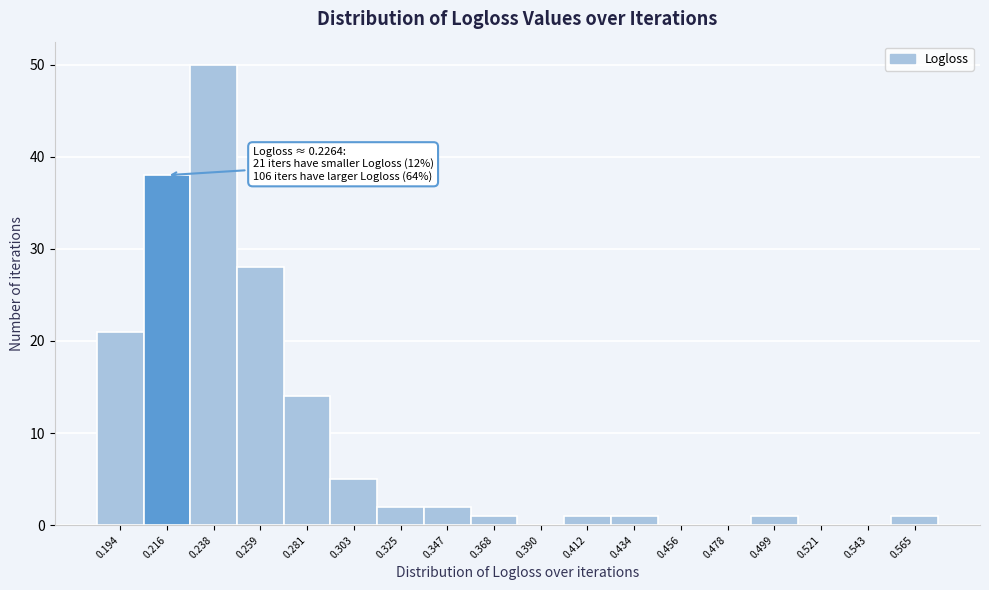

Reading left to right, list all the values displayed in this chart.

0.194=21	0.216=38	0.238=50	0.259=28	0.281=14	0.303=5	0.325=2	0.347=2	0.368=1	0.390=0	0.412=1	0.434=1	0.456=0	0.478=0	0.499=1	0.521=0	0.543=0	0.565=1